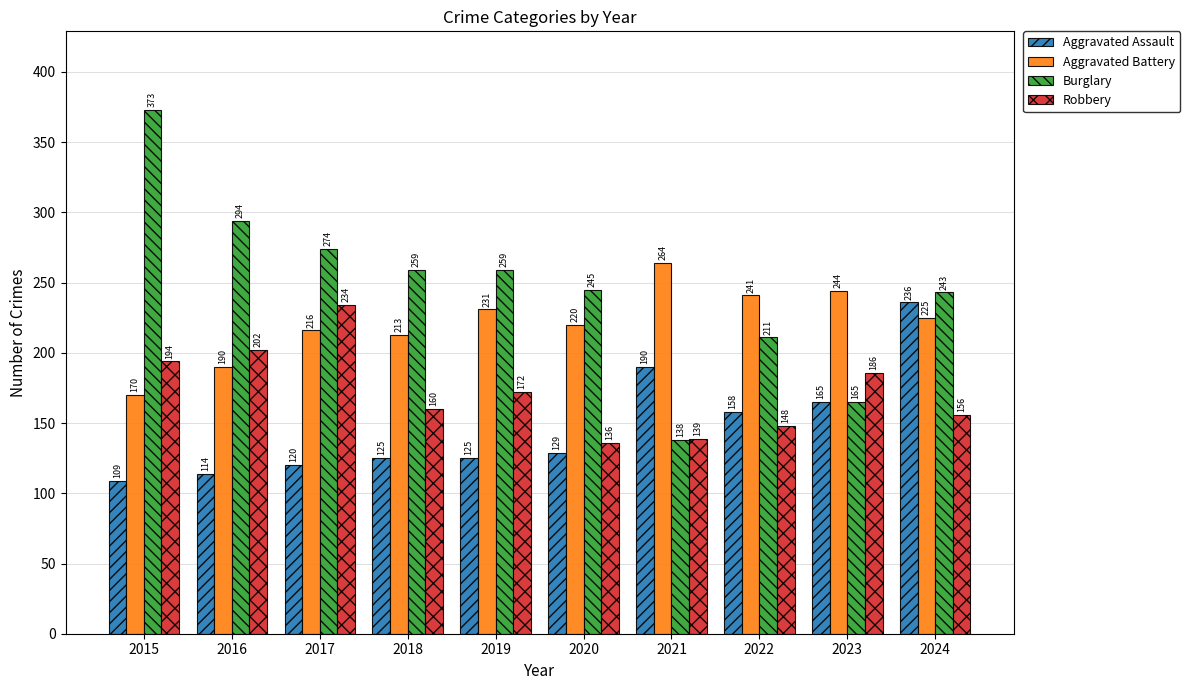

How many values in the Aggravated Battery series are below 225?

5